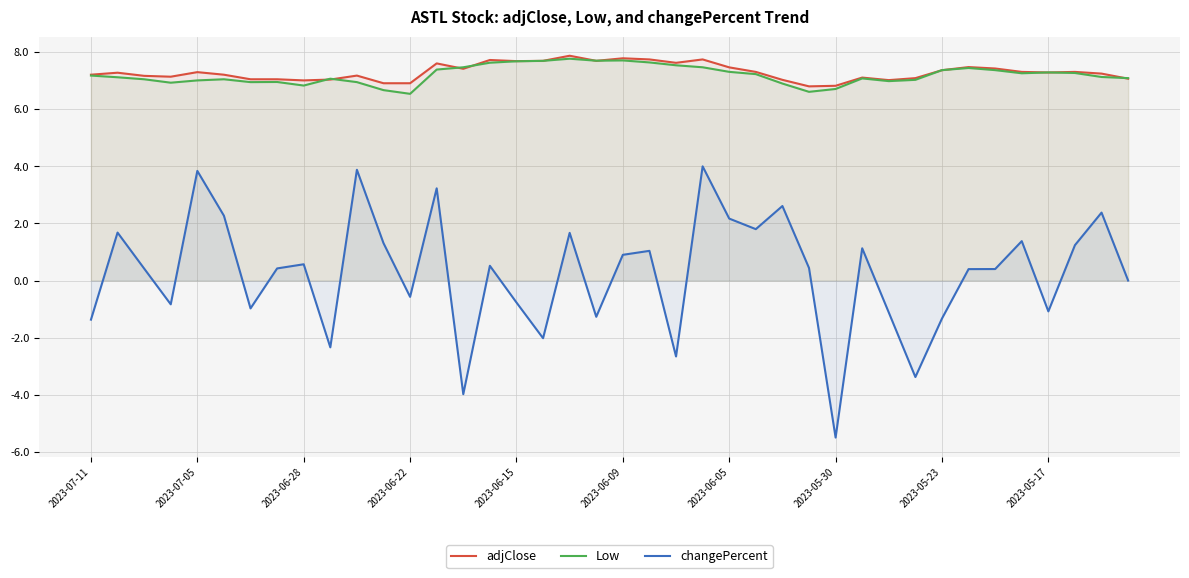

What is the minimum value shown in the chart?

-5.5